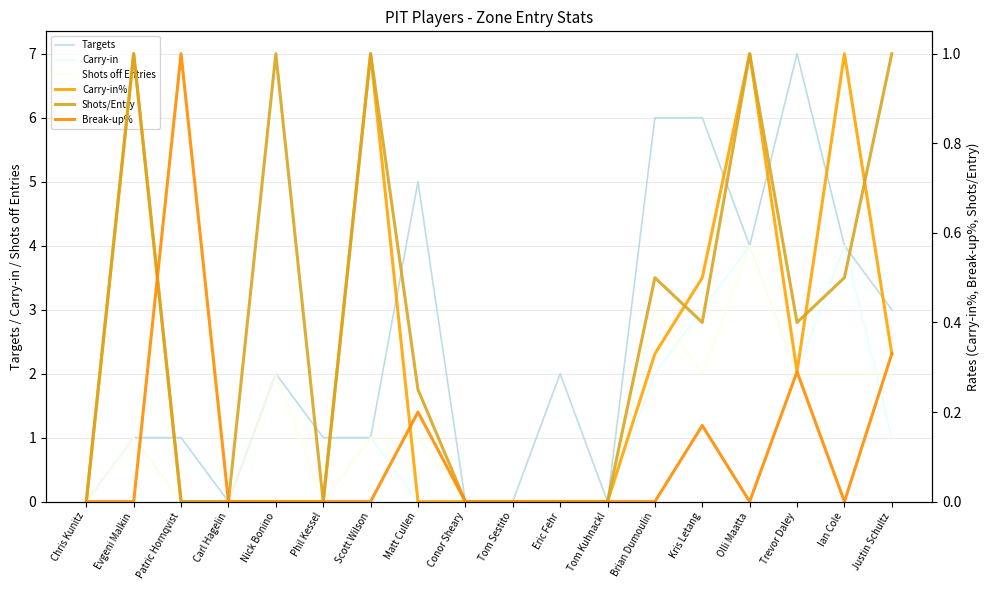

Reading right to left, what are all the values shown in this chart?

Targets: Justin Schultz=3.0	Ian Cole=4.0	Trevor Daley=7.0	Olli Maatta=4.0	Kris Letang=6.0	Brian Dumoulin=6.0	Tom Kuhnackl=0.0	Eric Fehr=2.0	Tom Sestito=0.0	Conor Sheary=0.0	Matt Cullen=5.0	Scott Wilson=1.0	Phil Kessel=1.0	Nick Bonino=2.0	Carl Hagelin=0.0	Patric Hornqvist=1.0	Evgeni Malkin=1.0	Chris Kunitz=0.0
Carry-in: Justin Schultz=1.0	Ian Cole=4.0	Trevor Daley=2.0	Olli Maatta=4.0	Kris Letang=3.0	Brian Dumoulin=2.0	Tom Kuhnackl=0.0	Eric Fehr=0.0	Tom Sestito=0.0	Conor Sheary=0.0	Matt Cullen=0.0	Scott Wilson=1.0	Phil Kessel=0.0	Nick Bonino=0.0	Carl Hagelin=0.0	Patric Hornqvist=0.0	Evgeni Malkin=1.0	Chris Kunitz=0.0
Shots off Entries: Justin Schultz=2.0	Ian Cole=2.0	Trevor Daley=2.0	Olli Maatta=4.0	Kris Letang=2.0	Brian Dumoulin=3.0	Tom Kuhnackl=0.0	Eric Fehr=0.0	Tom Sestito=0.0	Conor Sheary=0.0	Matt Cullen=1.0	Scott Wilson=1.0	Phil Kessel=0.0	Nick Bonino=2.0	Carl Hagelin=0.0	Patric Hornqvist=0.0	Evgeni Malkin=1.0	Chris Kunitz=0.0
Carry-in%: Justin Schultz=0.3	Ian Cole=1.0	Trevor Daley=0.3	Olli Maatta=1.0	Kris Letang=0.5	Brian Dumoulin=0.3	Tom Kuhnackl=0.0	Eric Fehr=0.0	Tom Sestito=0.0	Conor Sheary=0.0	Matt Cullen=0.0	Scott Wilson=1.0	Phil Kessel=0.0	Nick Bonino=0.0	Carl Hagelin=0.0	Patric Hornqvist=0.0	Evgeni Malkin=1.0	Chris Kunitz=0.0
Shots/Entry: Justin Schultz=1.0	Ian Cole=0.5	Trevor Daley=0.4	Olli Maatta=1.0	Kris Letang=0.4	Brian Dumoulin=0.5	Tom Kuhnackl=0.0	Eric Fehr=0.0	Tom Sestito=0.0	Conor Sheary=0.0	Matt Cullen=0.2	Scott Wilson=1.0	Phil Kessel=0.0	Nick Bonino=1.0	Carl Hagelin=0.0	Patric Hornqvist=0.0	Evgeni Malkin=1.0	Chris Kunitz=0.0
Break-up%: Justin Schultz=0.3	Ian Cole=0.0	Trevor Daley=0.3	Olli Maatta=0.0	Kris Letang=0.2	Brian Dumoulin=0.0	Tom Kuhnackl=0.0	Eric Fehr=0.0	Tom Sestito=0.0	Conor Sheary=0.0	Matt Cullen=0.2	Scott Wilson=0.0	Phil Kessel=0.0	Nick Bonino=0.0	Carl Hagelin=0.0	Patric Hornqvist=1.0	Evgeni Malkin=0.0	Chris Kunitz=0.0